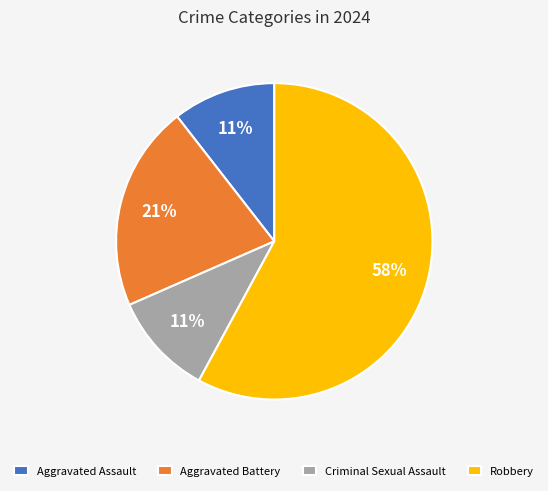

What is the largest slice in the pie chart?

Robbery